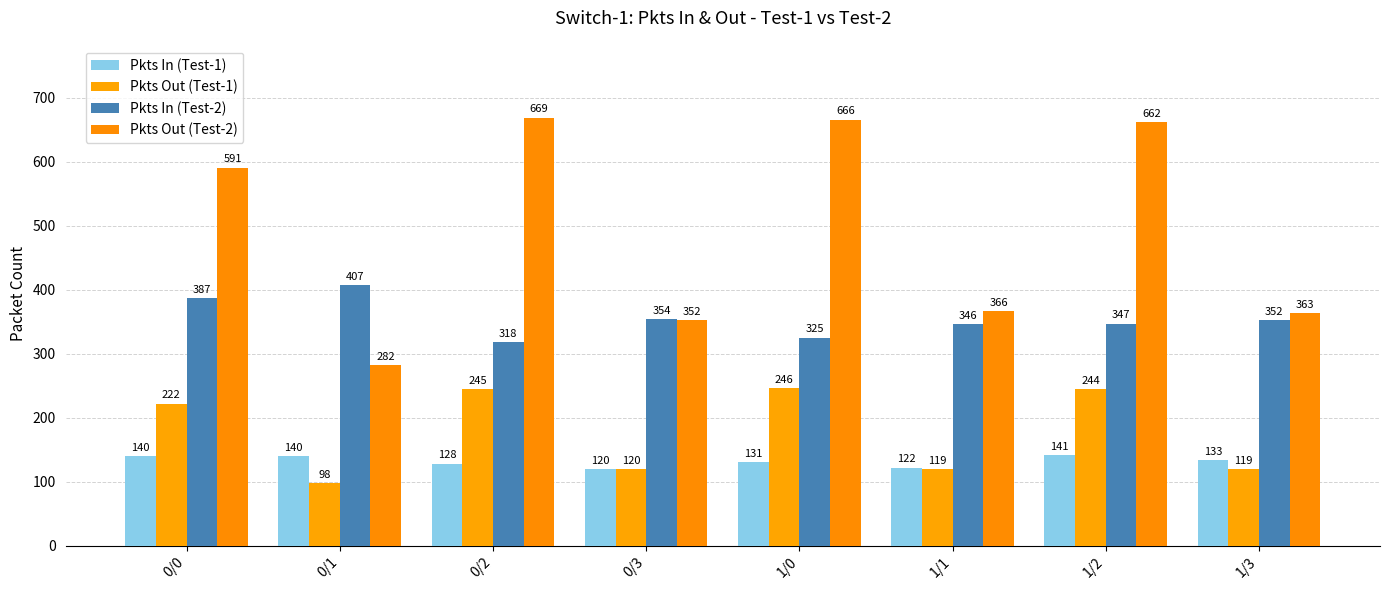

What is the total value across all series at 0/1?

927